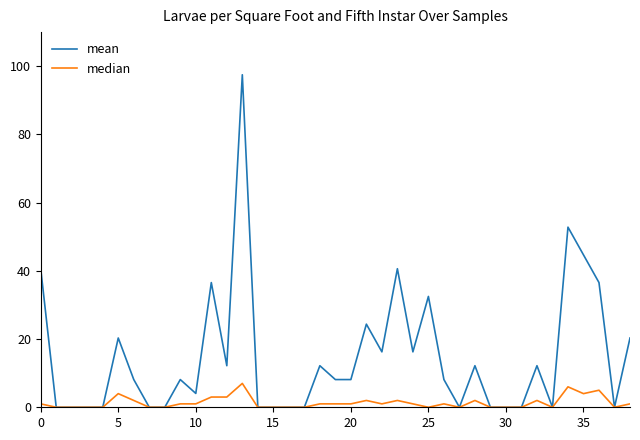

What is the greatest value displayed?

97.5